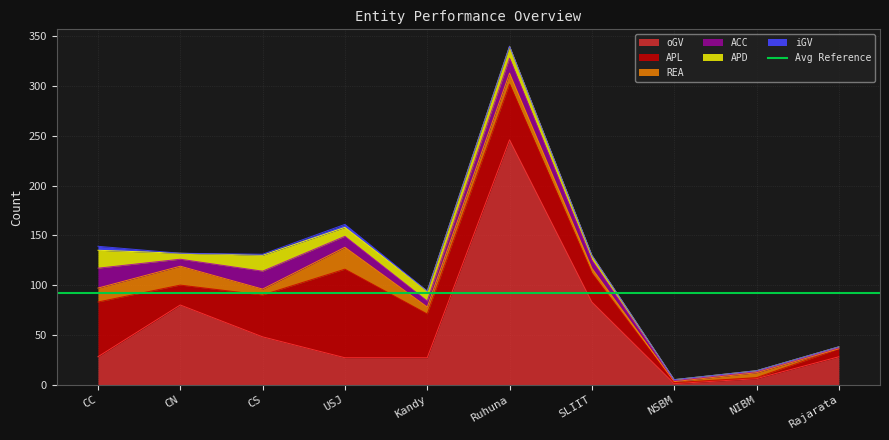

What is the spread (max minus min) of values at CC?

51